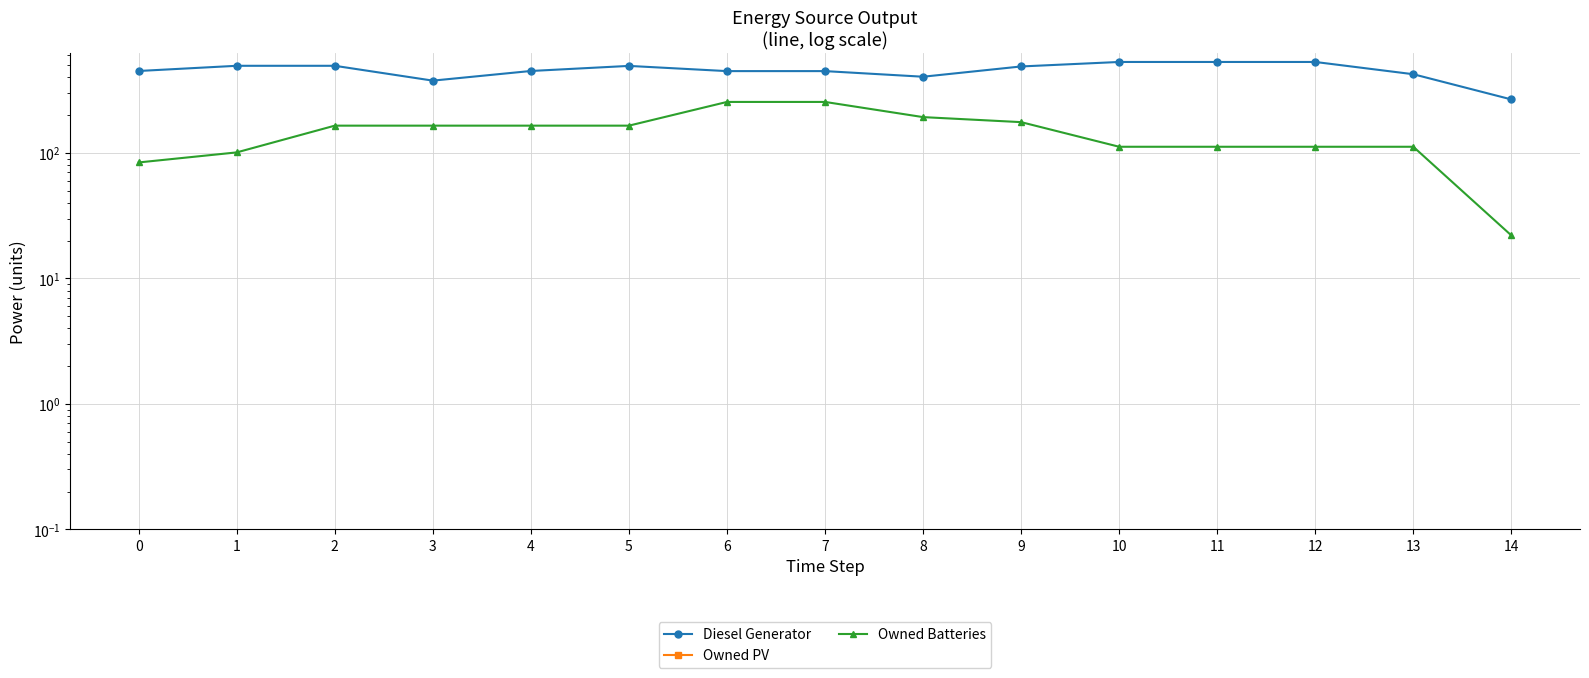

What is the average value of the Diesel Generator series?

455.8